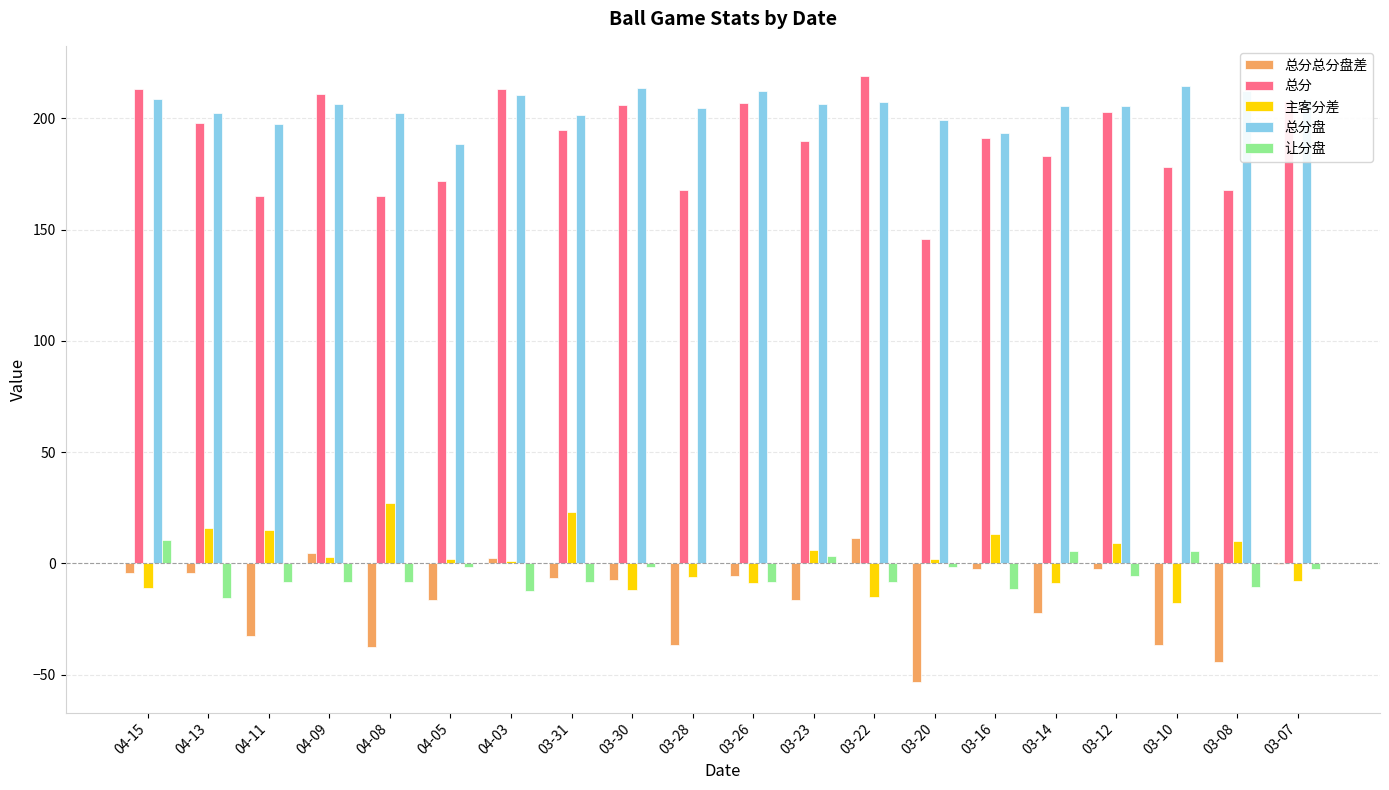

What is the sum of all 主客分差 values?

39.0